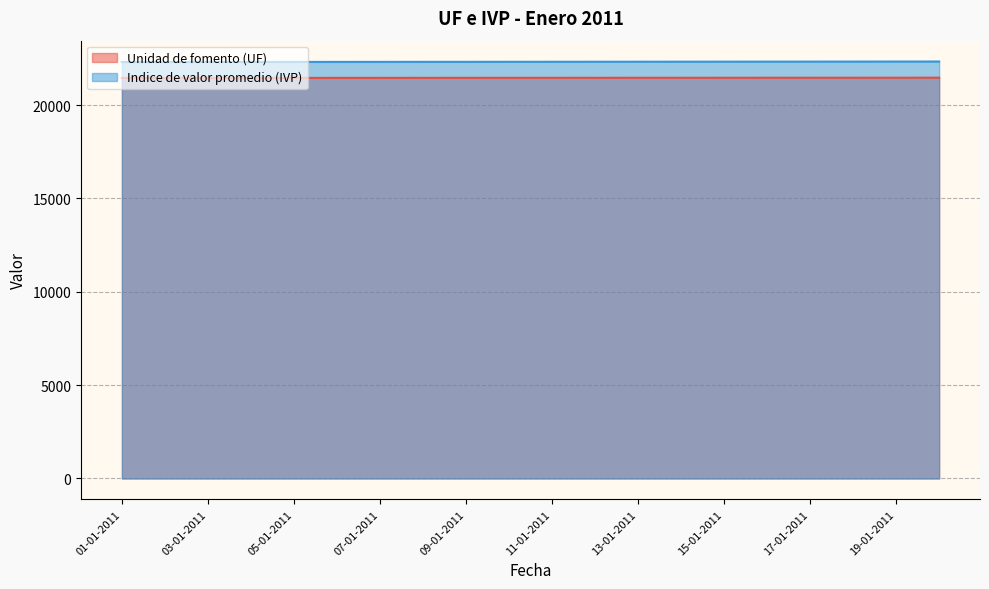

List the series in order of their overall mean, lowest first.

Unidad de fomento (UF), Indice de valor promedio (IVP)